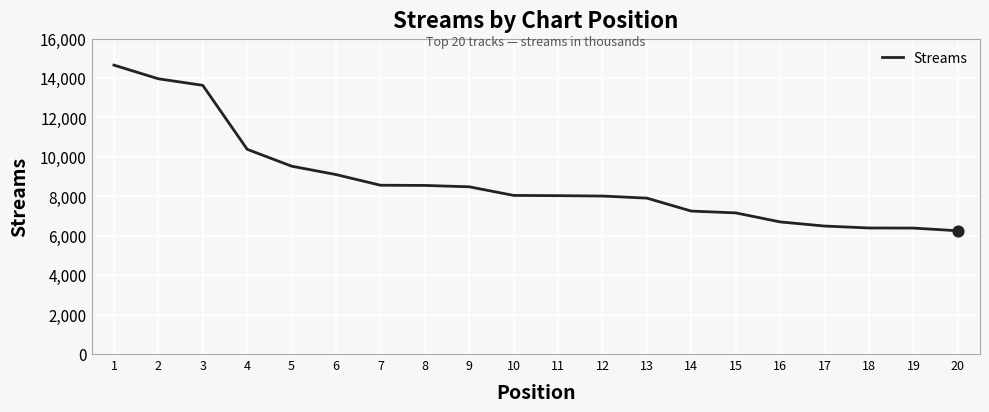

What is the change in value from 7 to 19?

-2173